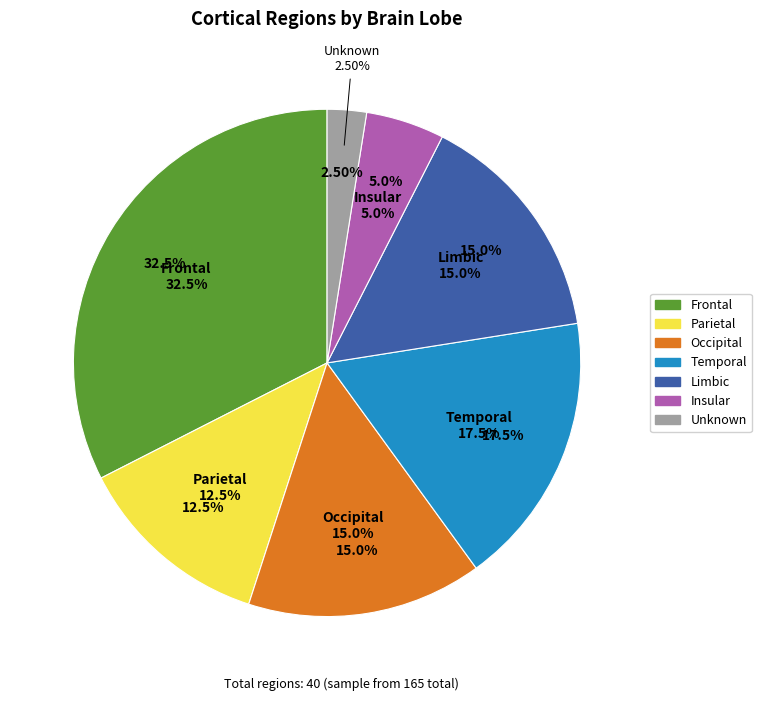

Which slice is the largest?

Frontal